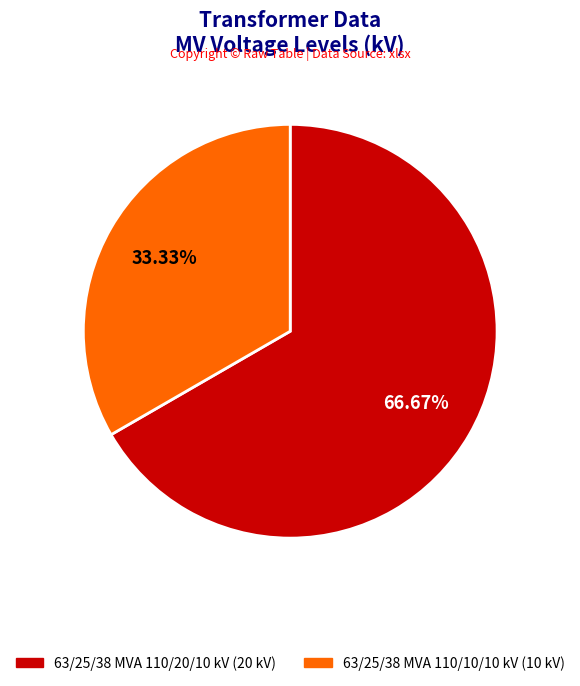

Does 63/25/38 MVA 110/20/10 kV represent more than half of the total?

Yes